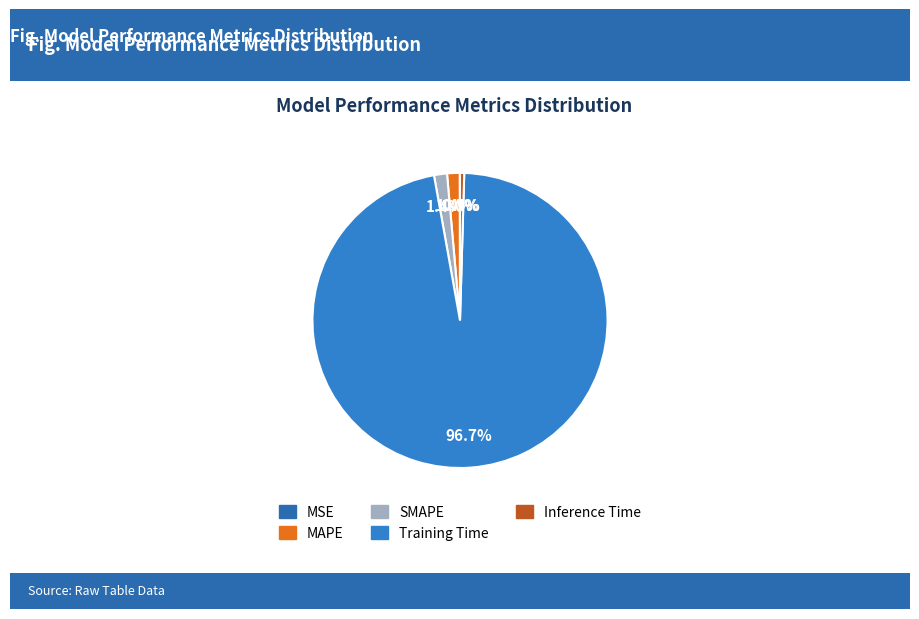

To the nearest percent, what is the combined percentage of Training Time and Inference Time?

97%